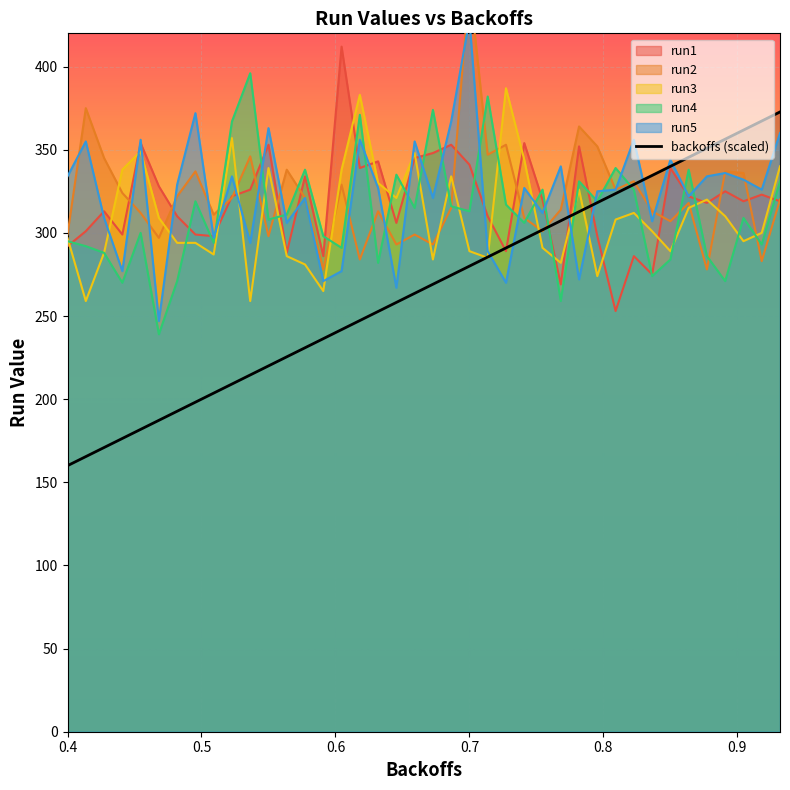

What is the highest value of the backoffs (scaled) series?

372.7